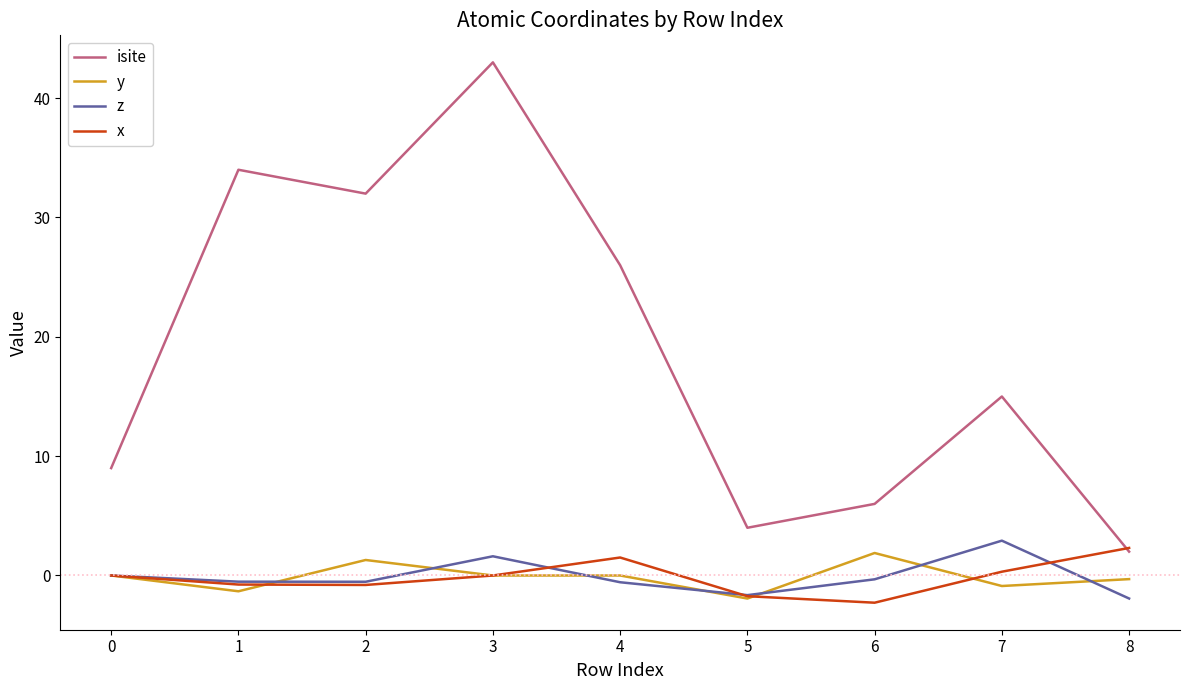

Between 0 and 1, which series saw the biggest shift?

isite